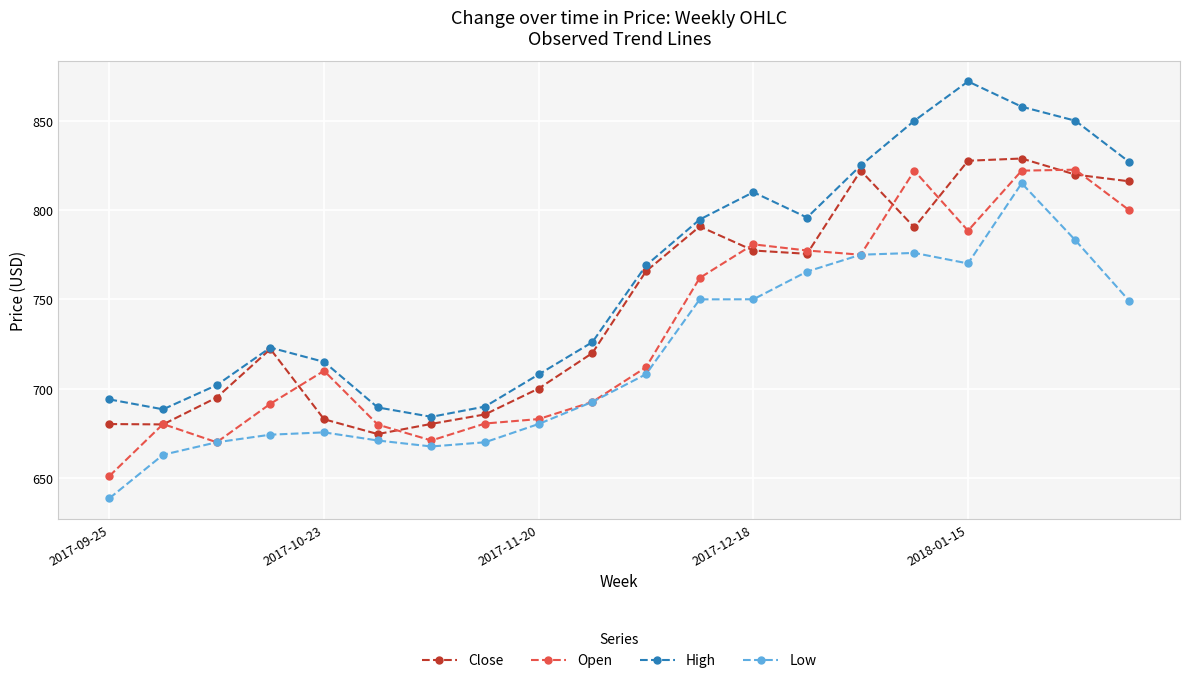

List the series in order of their overall mean, lowest first.

Low, Open, Close, High